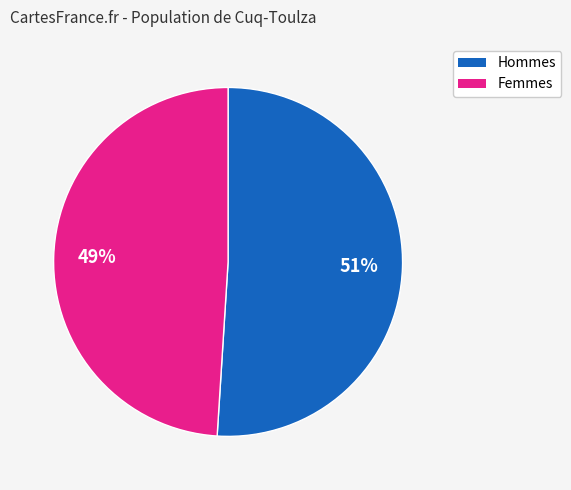

Which category has the smallest portion of the pie?

Femmes